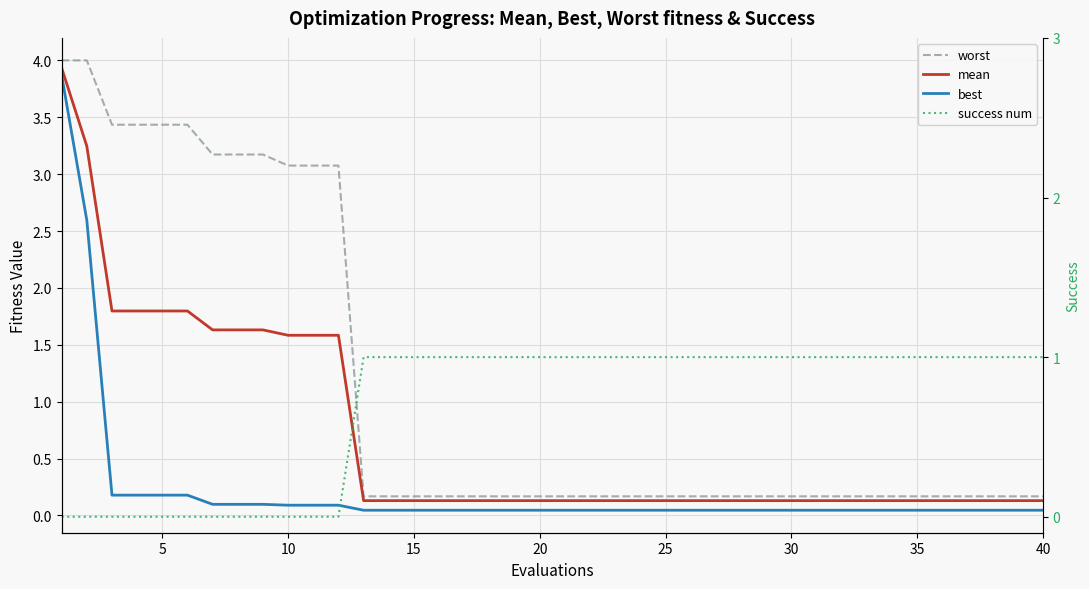

Which series has the largest total across all categories?

worst